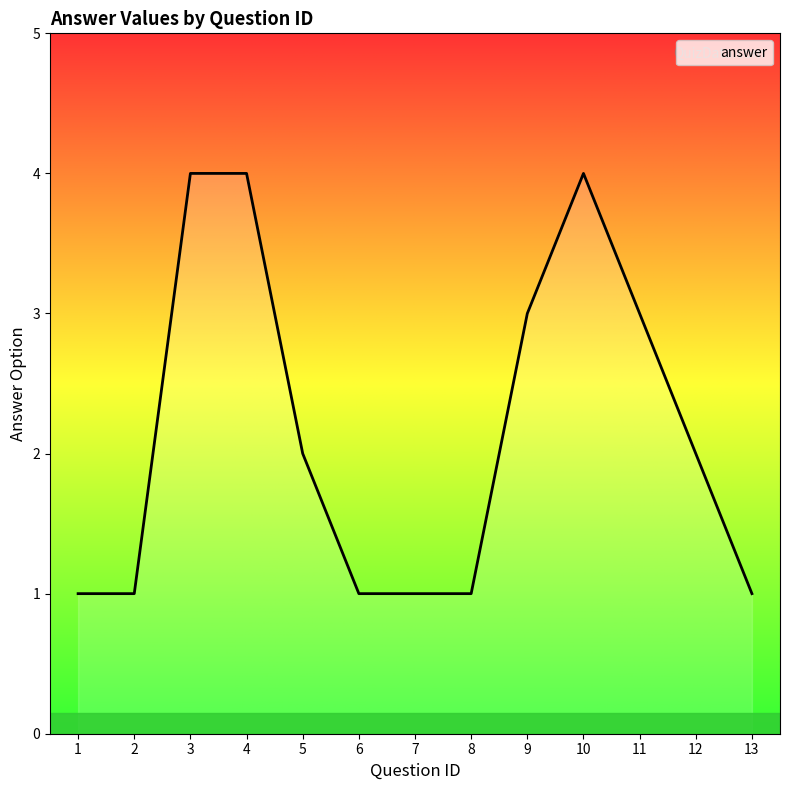

Reading left to right, extract all data points from this chart.

1	1	4	4	2	1	1	1	3	4	3	2	1